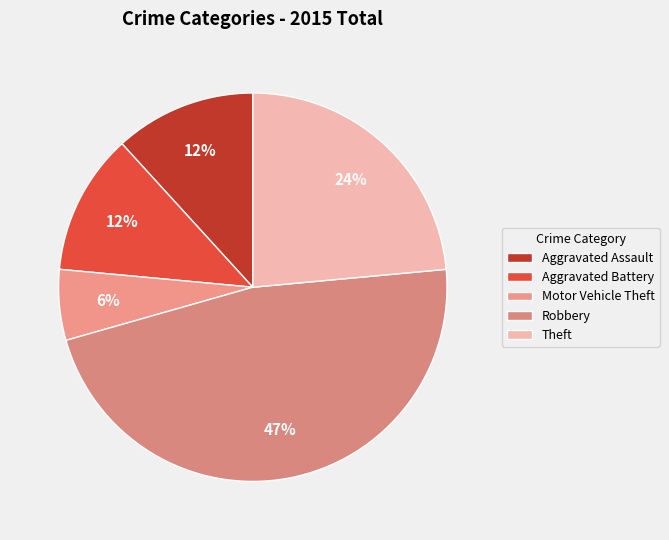

Is there a majority slice in this chart?

No